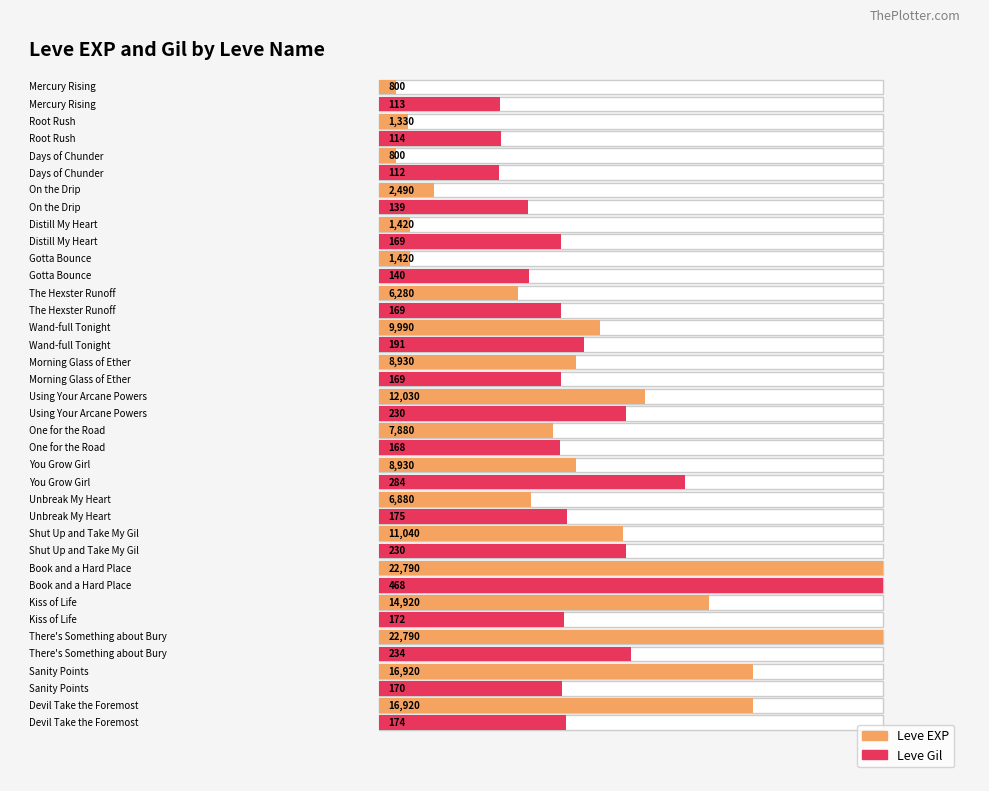

What is the label of the 10th bar from the left?

Using Your Arcane Powers